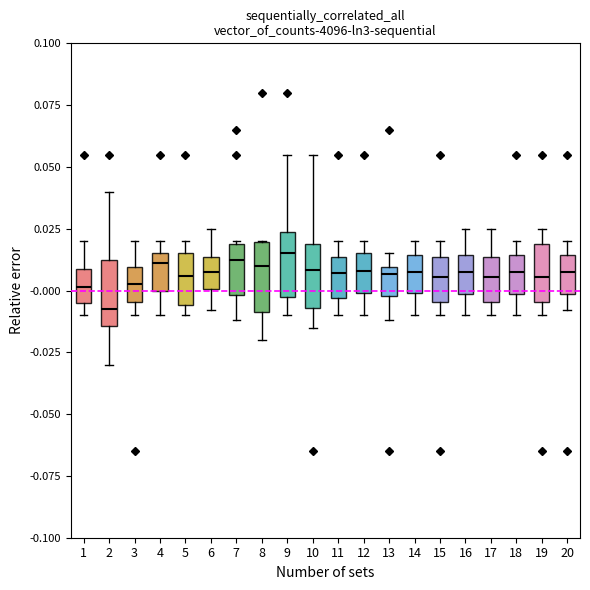

Reading left to right, read every box against the y-axis: the position of its median line, the range the box covers, and the ends of its whiskers. The values are not printed on the chart, so give them approximately, as read against the axis.

1: median 0.000, box -0.005 to 0.010, whiskers -0.010 to 0.020
2: median -0.005, box -0.015 to 0.015, whiskers -0.030 to 0.040
3: median 0.005, box -0.005 to 0.010, whiskers -0.010 to 0.020
4: median 0.010, box 0.000 to 0.015, whiskers -0.010 to 0.020
5: median 0.005, box -0.005 to 0.015, whiskers -0.010 to 0.020
6: median 0.010, box 0.000 to 0.015, whiskers -0.010 to 0.025
7: median 0.015, box 0.000 to 0.020, whiskers -0.010 to 0.020
8: median 0.010, box -0.010 to 0.020, whiskers -0.020 to 0.020
9: median 0.015, box 0.000 to 0.025, whiskers -0.010 to 0.055
10: median 0.010, box -0.005 to 0.020, whiskers -0.015 to 0.055
11: median 0.005, box -0.005 to 0.015, whiskers -0.010 to 0.020
12: median 0.010, box 0.000 to 0.015, whiskers -0.010 to 0.020
13: median 0.005, box 0.000 to 0.010, whiskers -0.010 to 0.015
14: median 0.010, box 0.000 to 0.015, whiskers -0.010 to 0.020
15: median 0.005, box -0.005 to 0.015, whiskers -0.010 to 0.020
16: median 0.010, box 0.000 to 0.015, whiskers -0.010 to 0.025
17: median 0.005, box -0.005 to 0.015, whiskers -0.010 to 0.025
18: median 0.010, box 0.000 to 0.015, whiskers -0.010 to 0.020
19: median 0.005, box -0.005 to 0.020, whiskers -0.010 to 0.025
20: median 0.010, box 0.000 to 0.015, whiskers -0.010 to 0.020